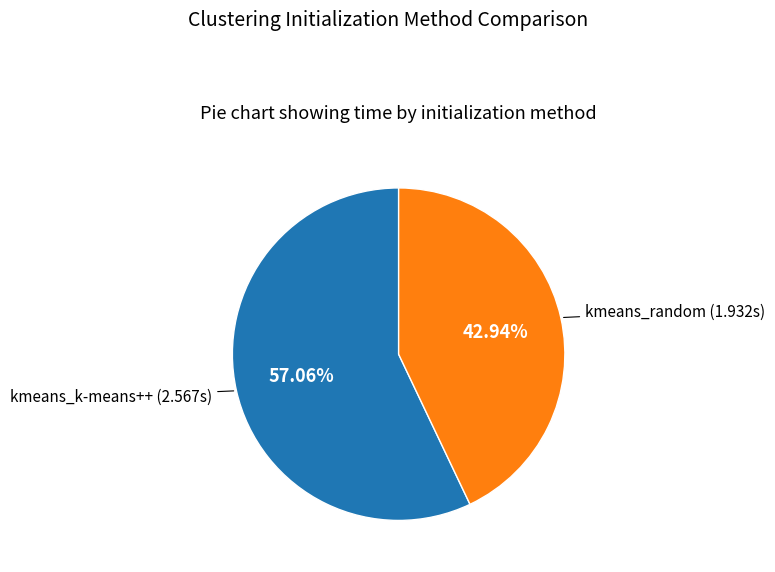

How many segments does this pie chart have?

2